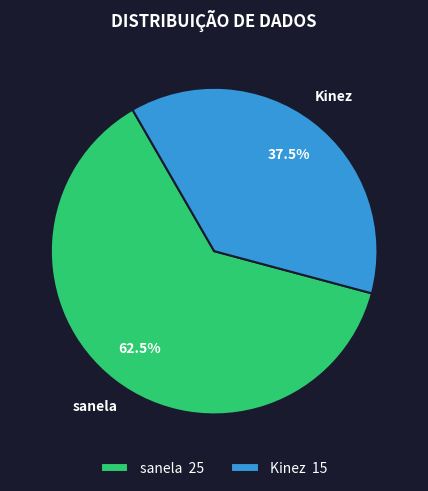

What is the ratio of the value at sanela to the value at Kinez?

1.7